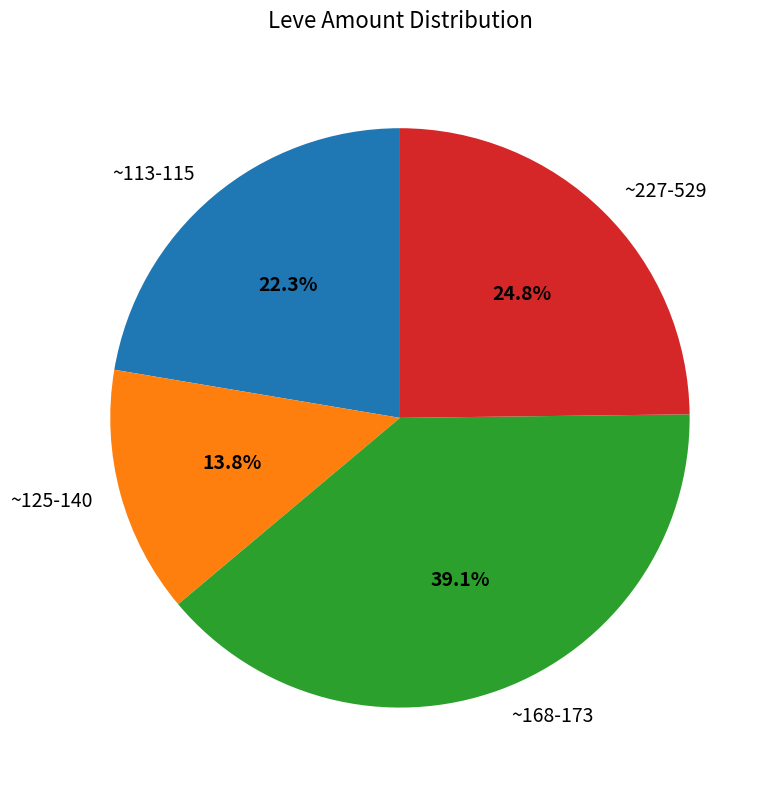

Between ~113-115 and ~227-529, which is larger?

~227-529